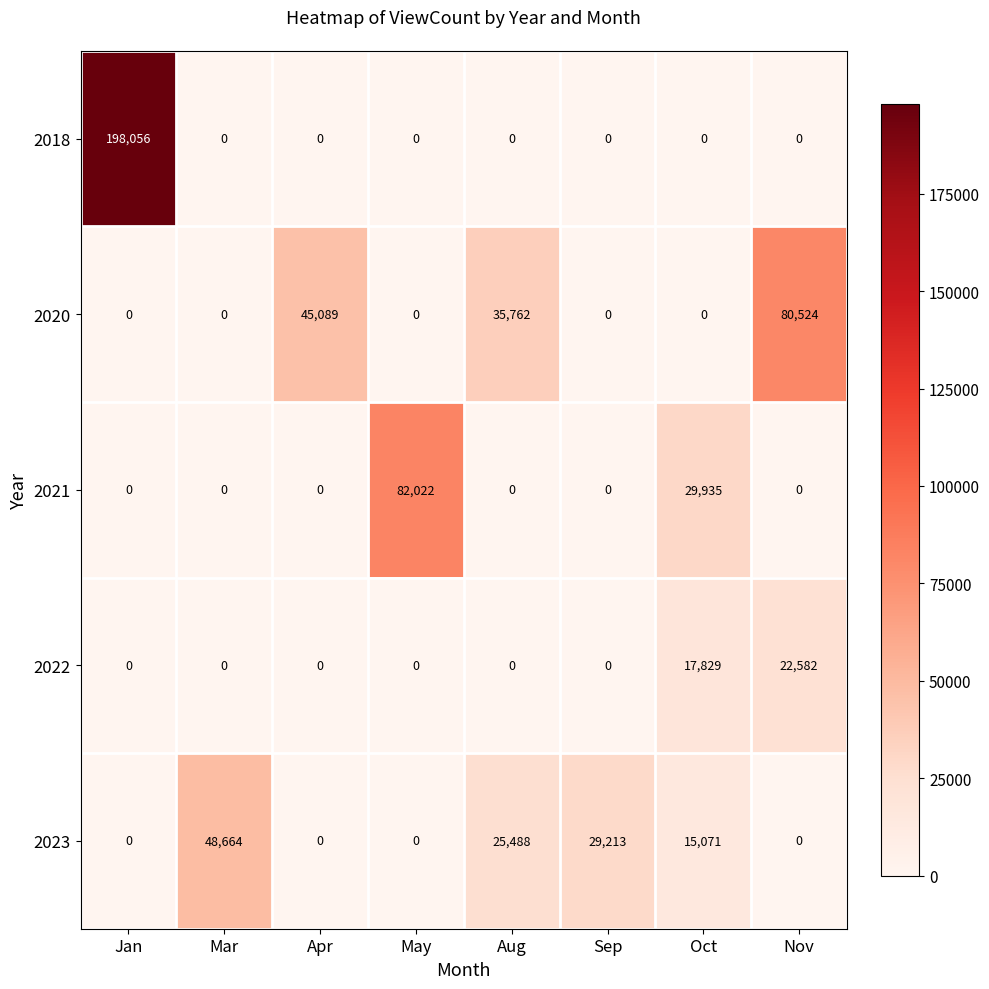

What is the total value across all series at Mar?

48664